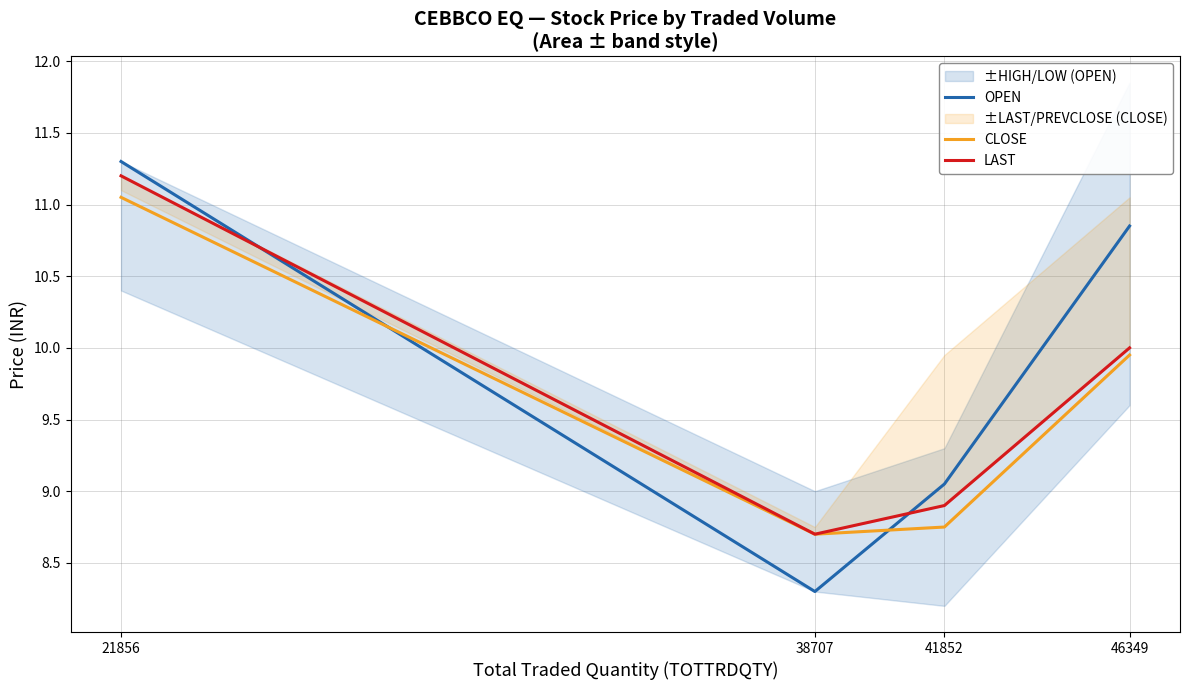

What value does the CLOSE series have at 41852?

8.8